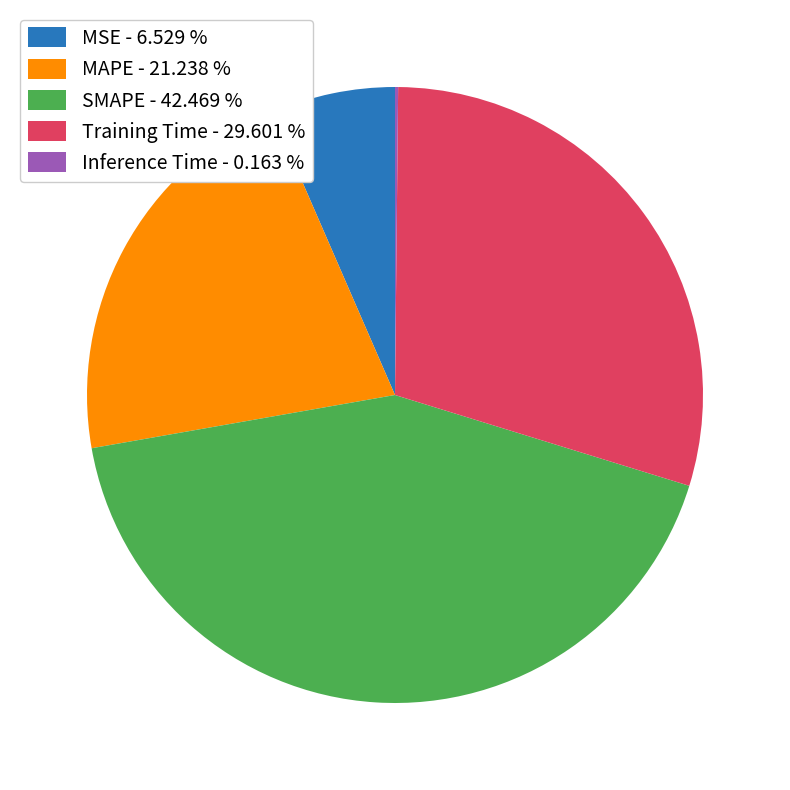

Approximately how many times larger is the value at SMAPE - 42.469 % compared to Training Time - 29.601 %?

1.4